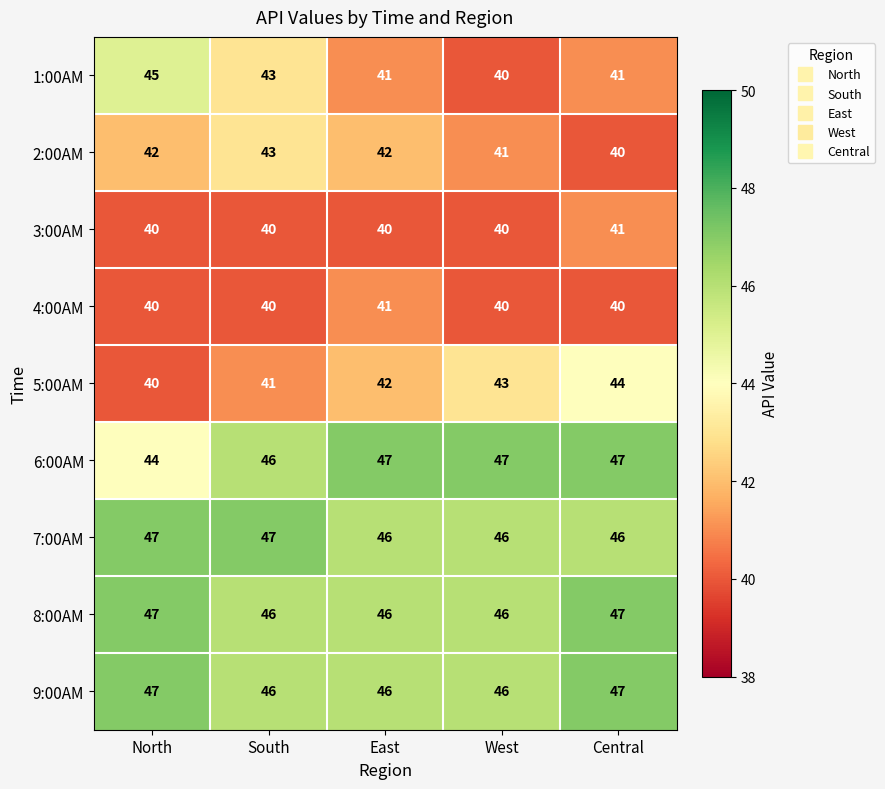

Read the 4:00AM value at West.

40